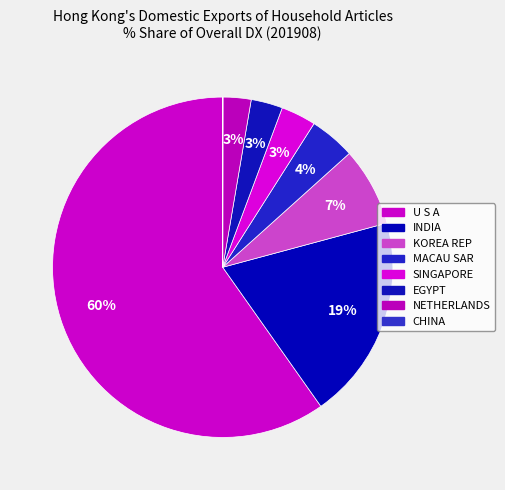

True or false: MACAU SAR accounts for 4% of the total.

True